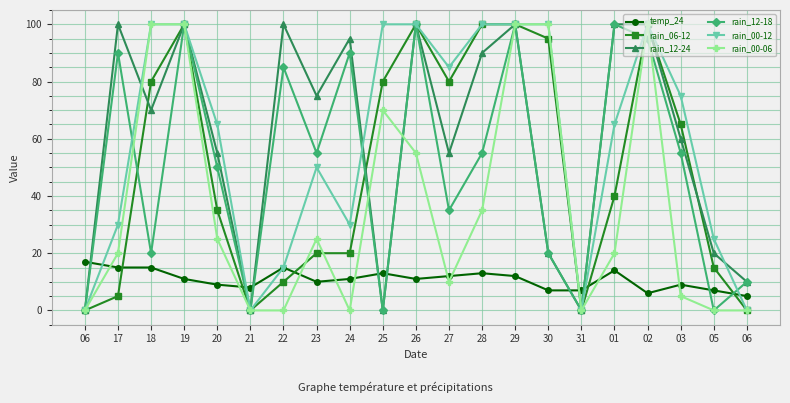

Between 27 and 30, which series saw the biggest shift?

rain_00-06